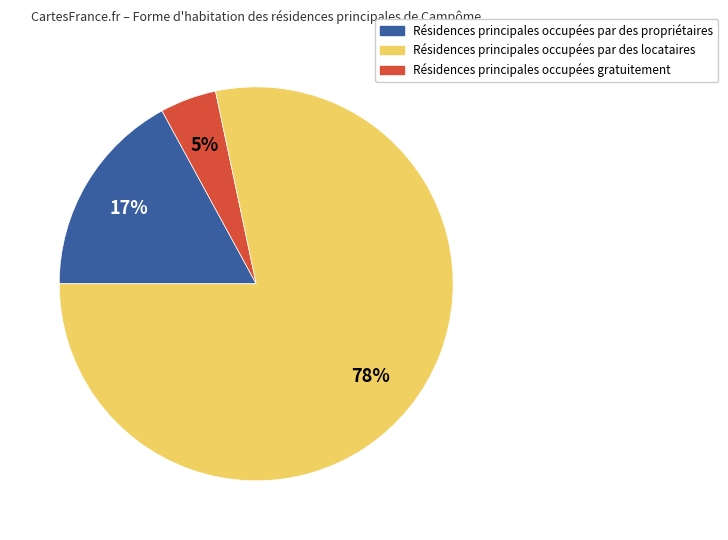

To the nearest percent, what is the average slice percentage?

33%